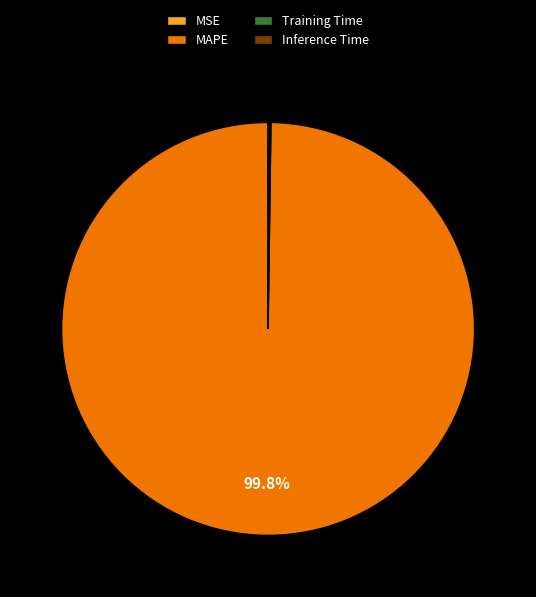

Which slice represents more than half of the pie?

MAPE